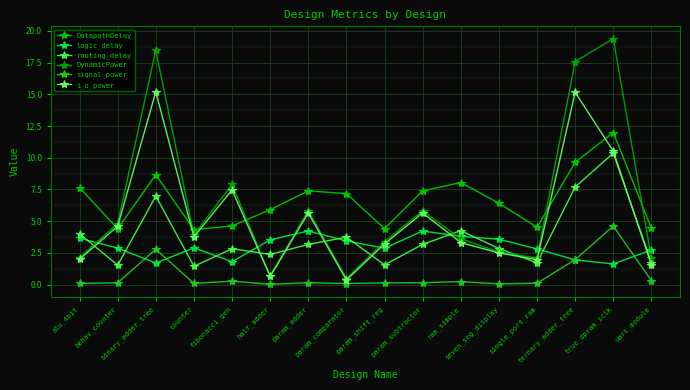

True or false: DynamicPower and DatapathDelay intersect in this chart.

True